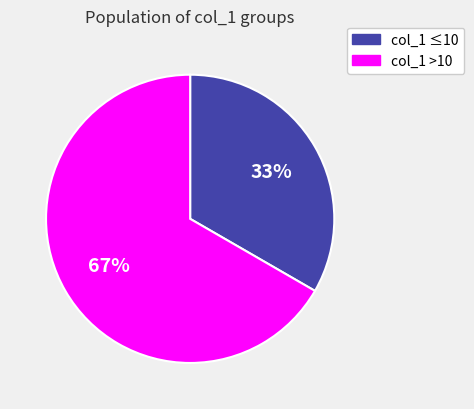

Is there any slice that represents more than half of the pie?

Yes